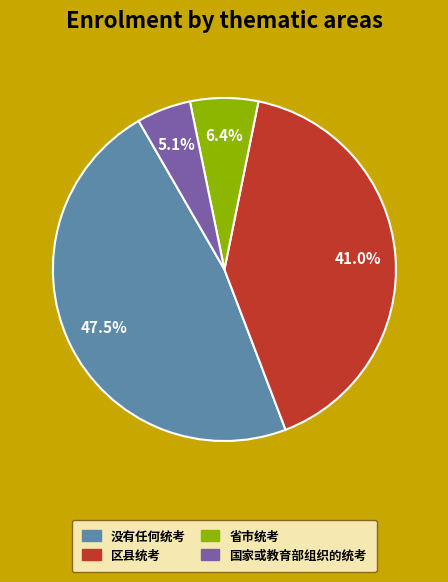

Between 区县统考 and 国家或教育部组织的统考, which is larger?

区县统考